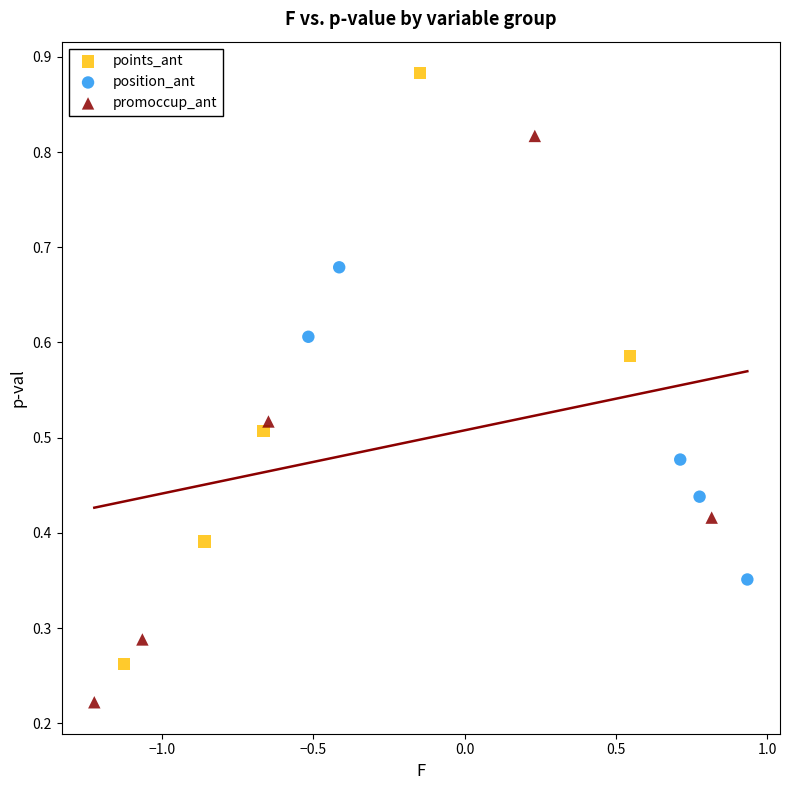

Which series reaches the maximum Y coordinate?

points_ant